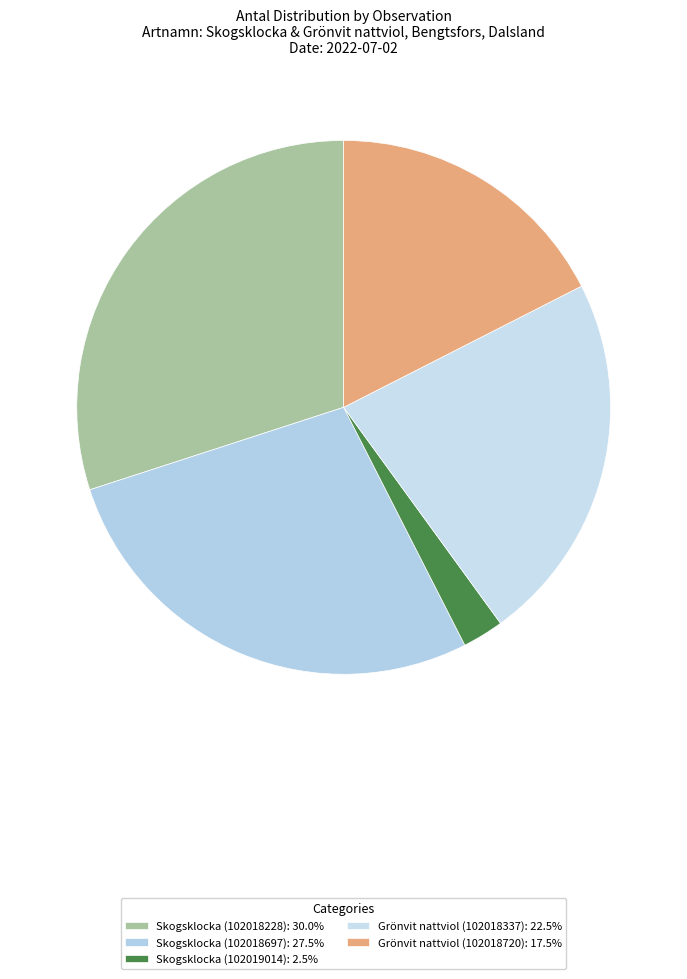

Which category has the smallest portion of the pie?

Skogsklocka (102019014)